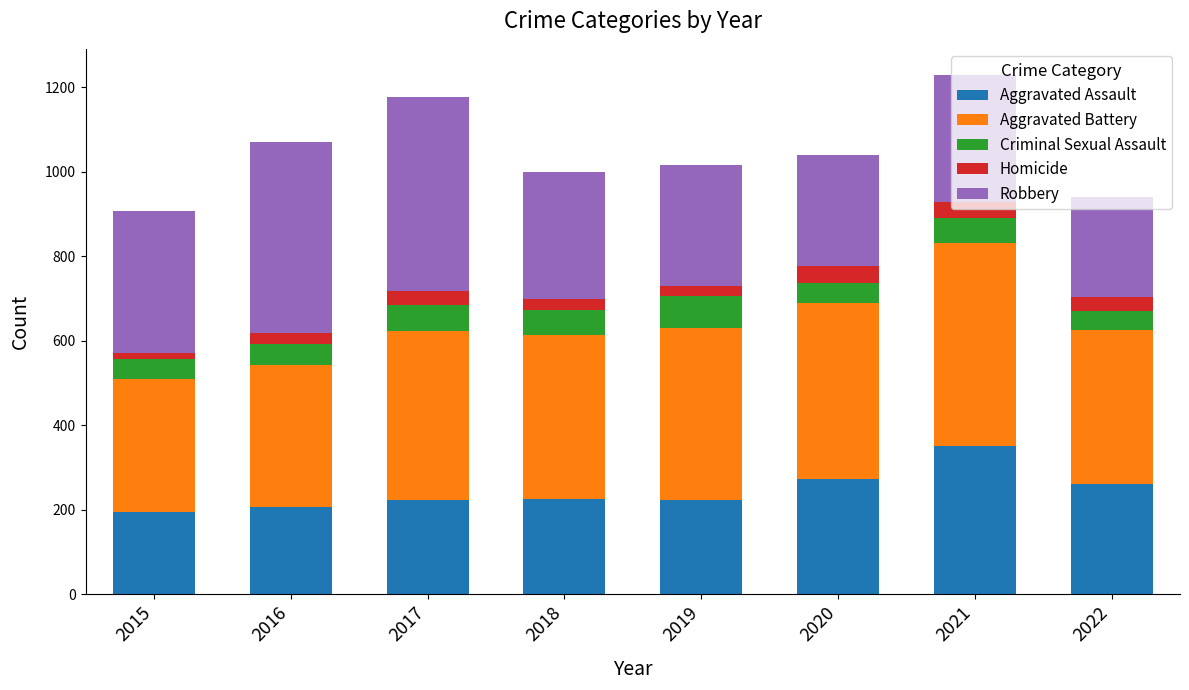

What is the value of the Aggravated Assault bar at the 5th from the left?

223